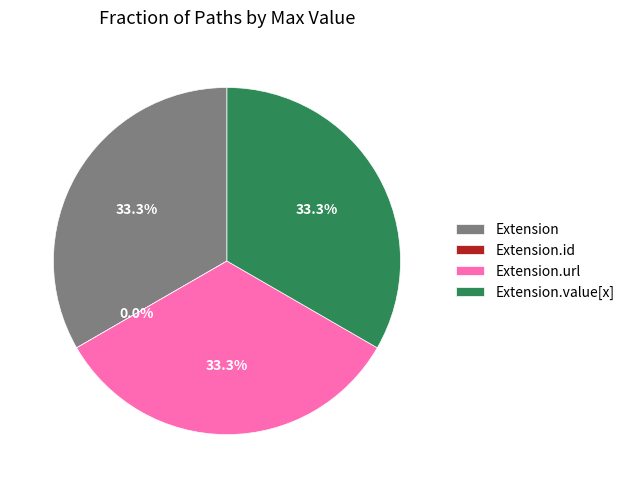

To the nearest percent, what portion does Extension.value[x] represent?

33%